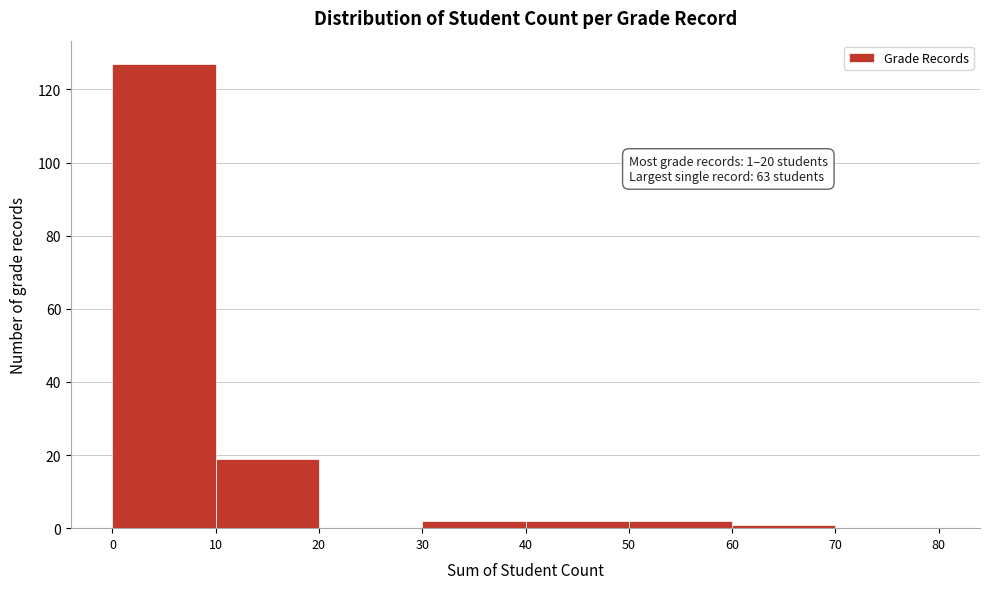

Over which range of the x-axis is the bar tallest?

0 to 10